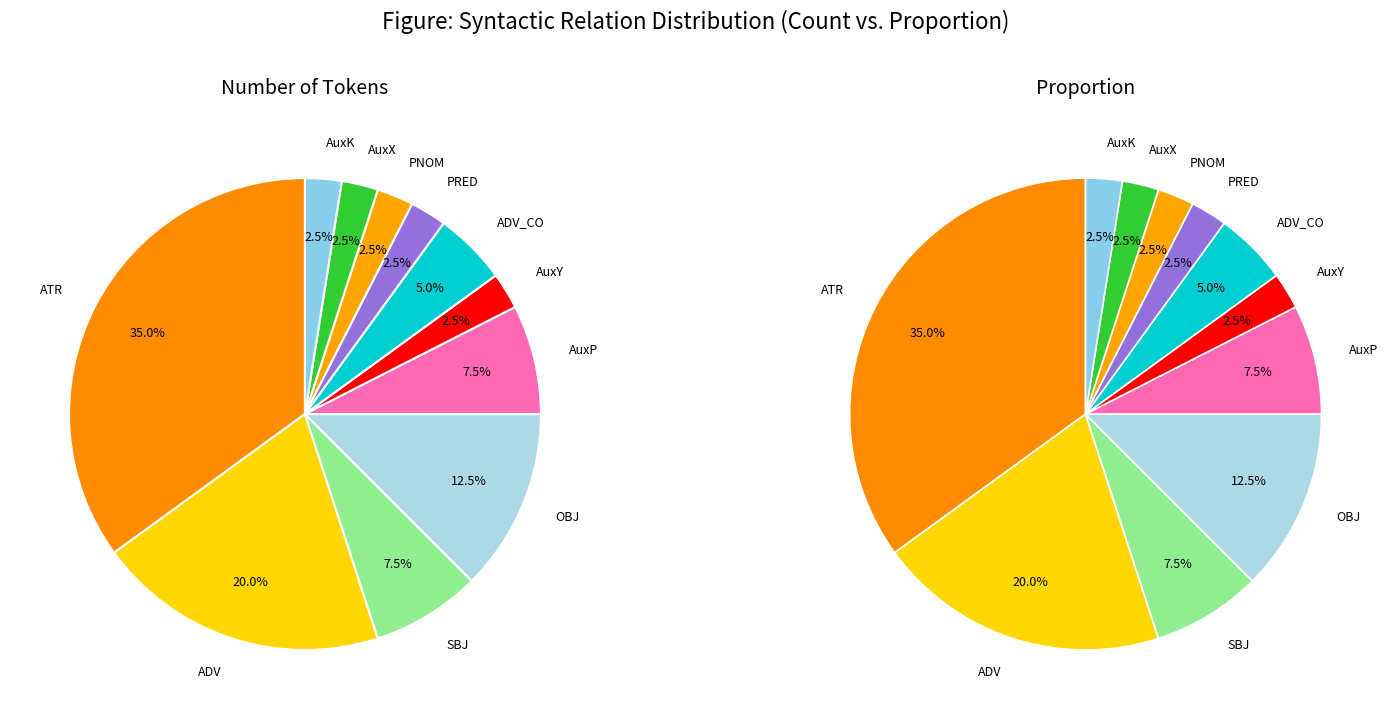

What is the ratio of the value at ATR to the value at OBJ?

2.8